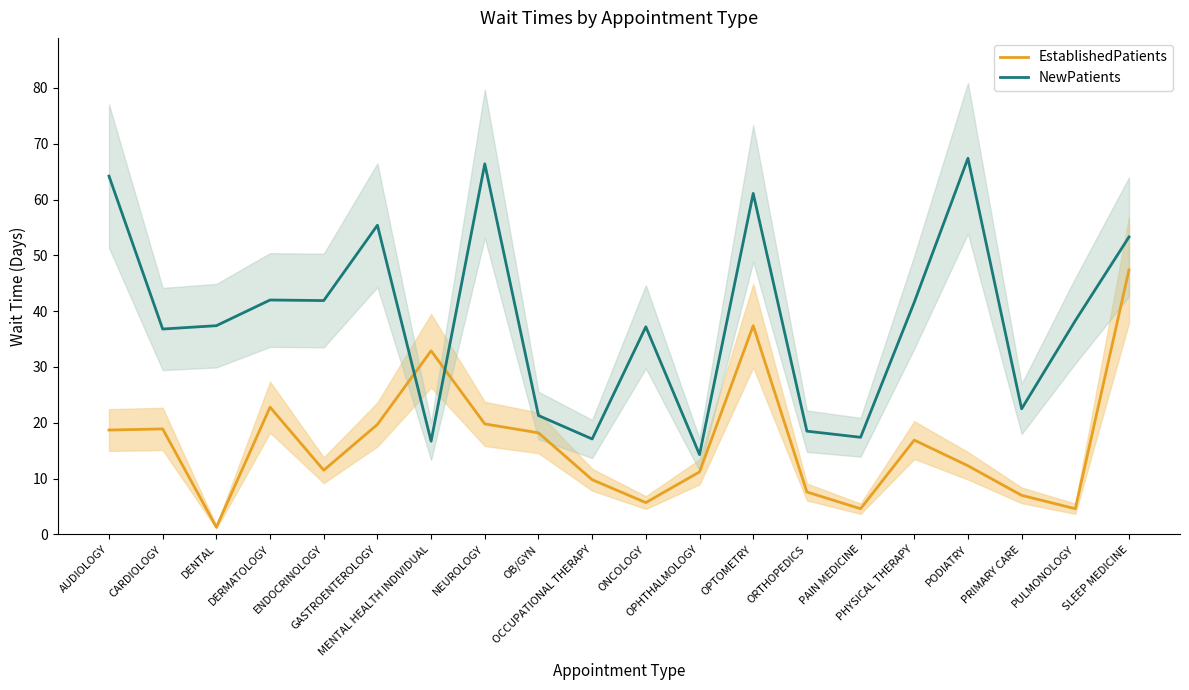

The value of NewPatients at NEUROLOGY is 66.4. True or false?

True